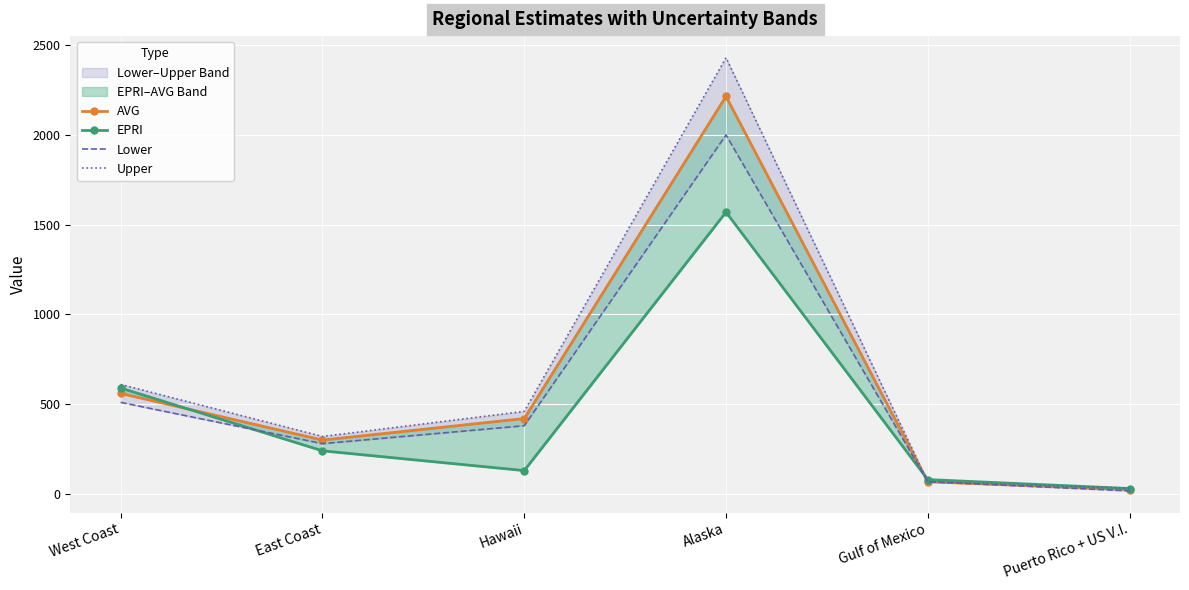

What is the value of the EPRI point at the 3rd from the left?

130.0